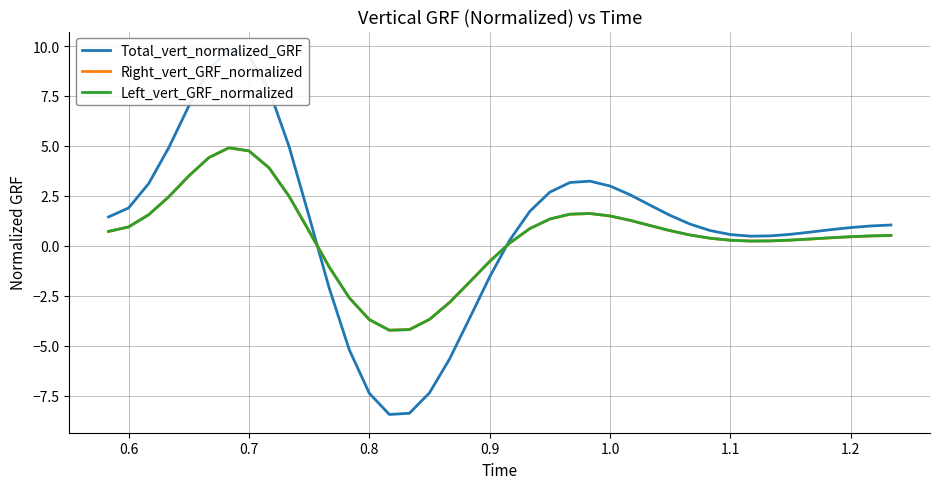

How many values in the Right_vert_GRF_normalized series are below 0?

9